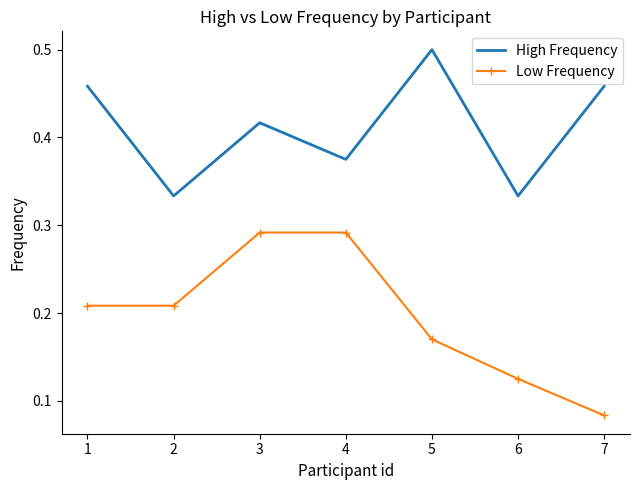

At which category does the chart reach its minimum across all series?

7